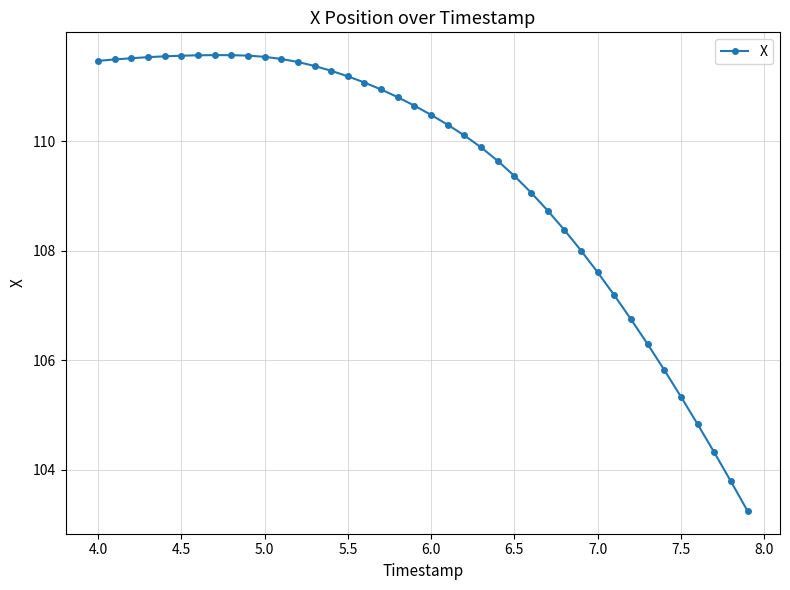

True or false: the data has more than 0 interior local peaks.

True